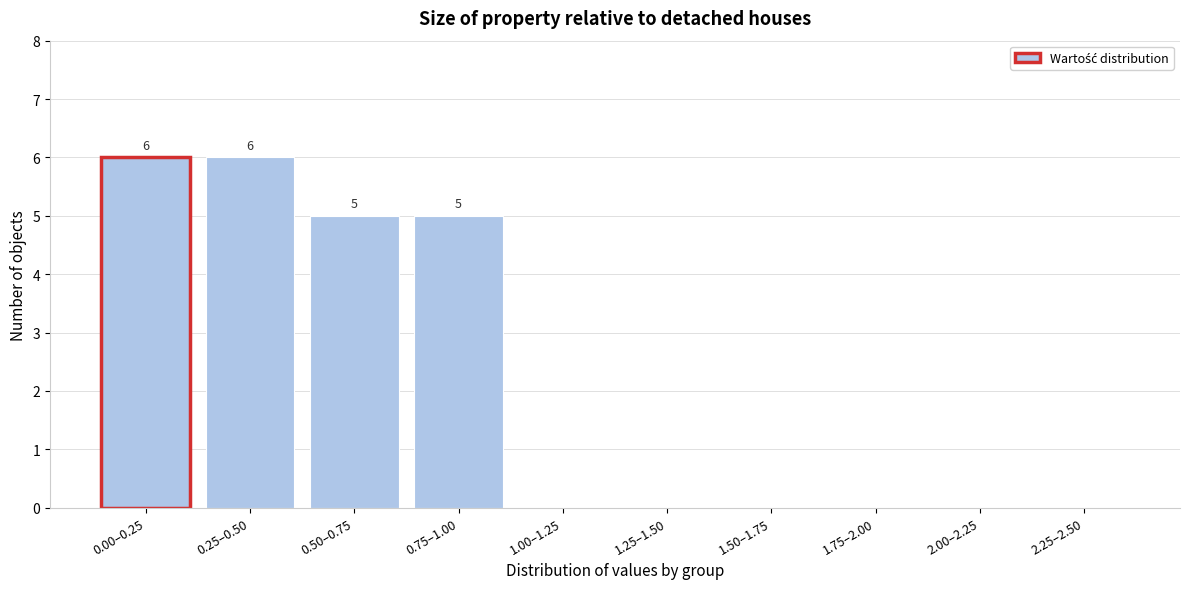

Reading left to right, extract all data points from this chart.

0.00–0.25=6	0.25–0.50=6	0.50–0.75=5	0.75–1.00=5	1.00–1.25=0	1.25–1.50=0	1.50–1.75=0	1.75–2.00=0	2.00–2.25=0	2.25–2.50=0